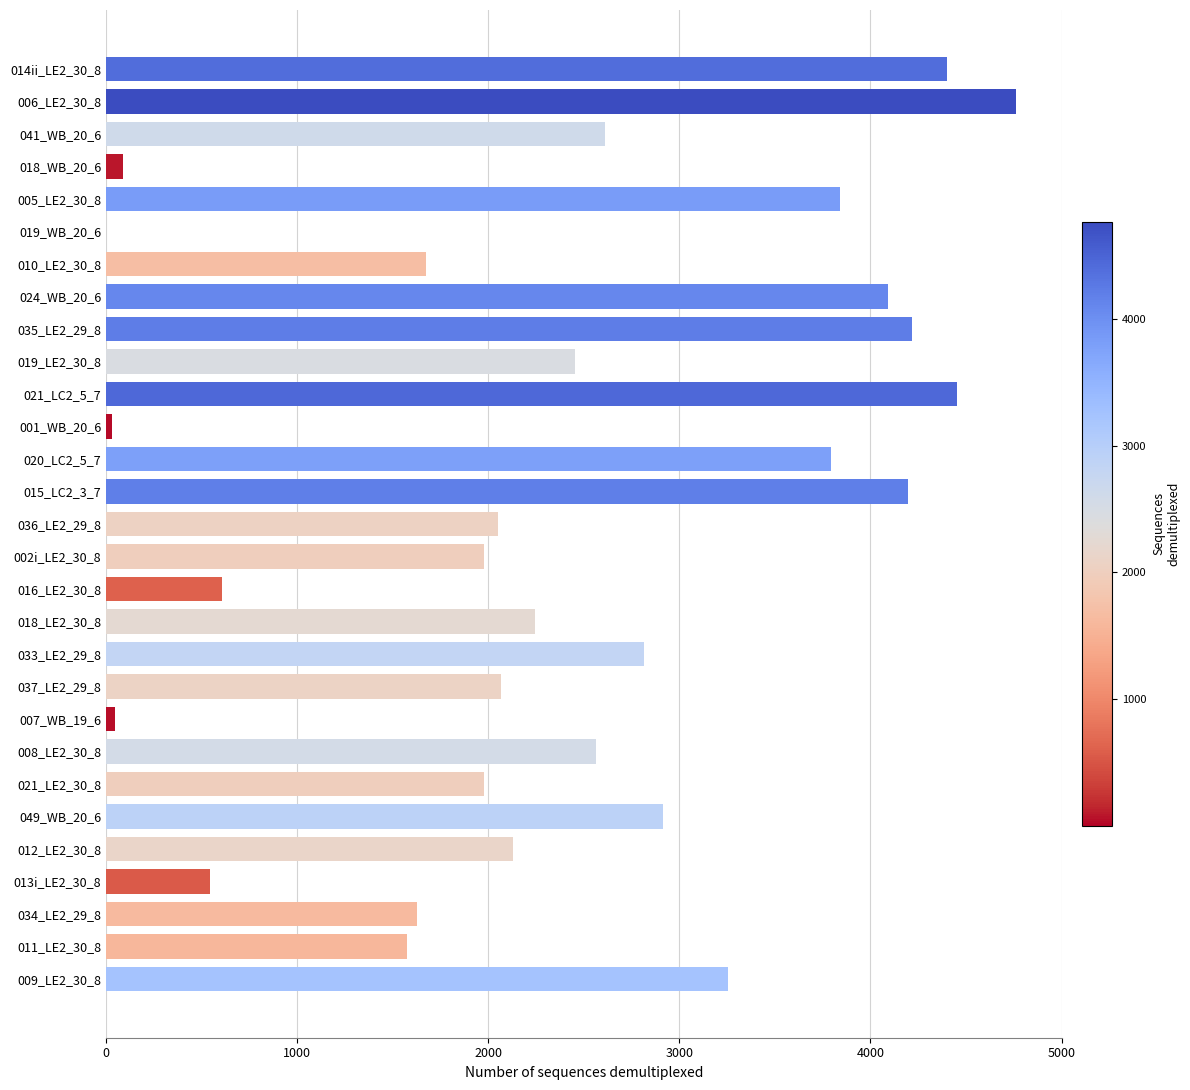

Is it true that the value at 005_LE2_30_8 is 3841?

True